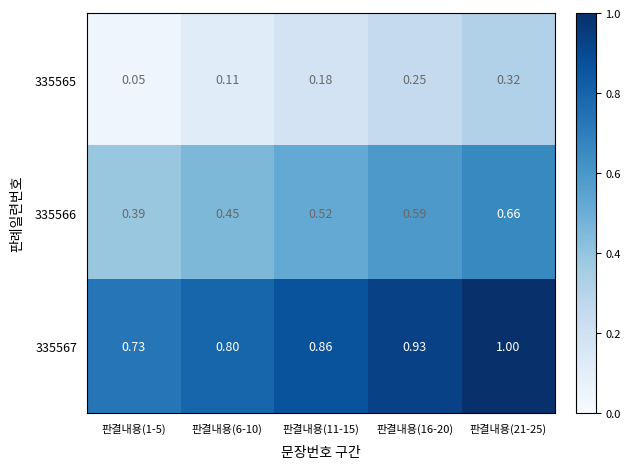

How many data points does each series have?

5